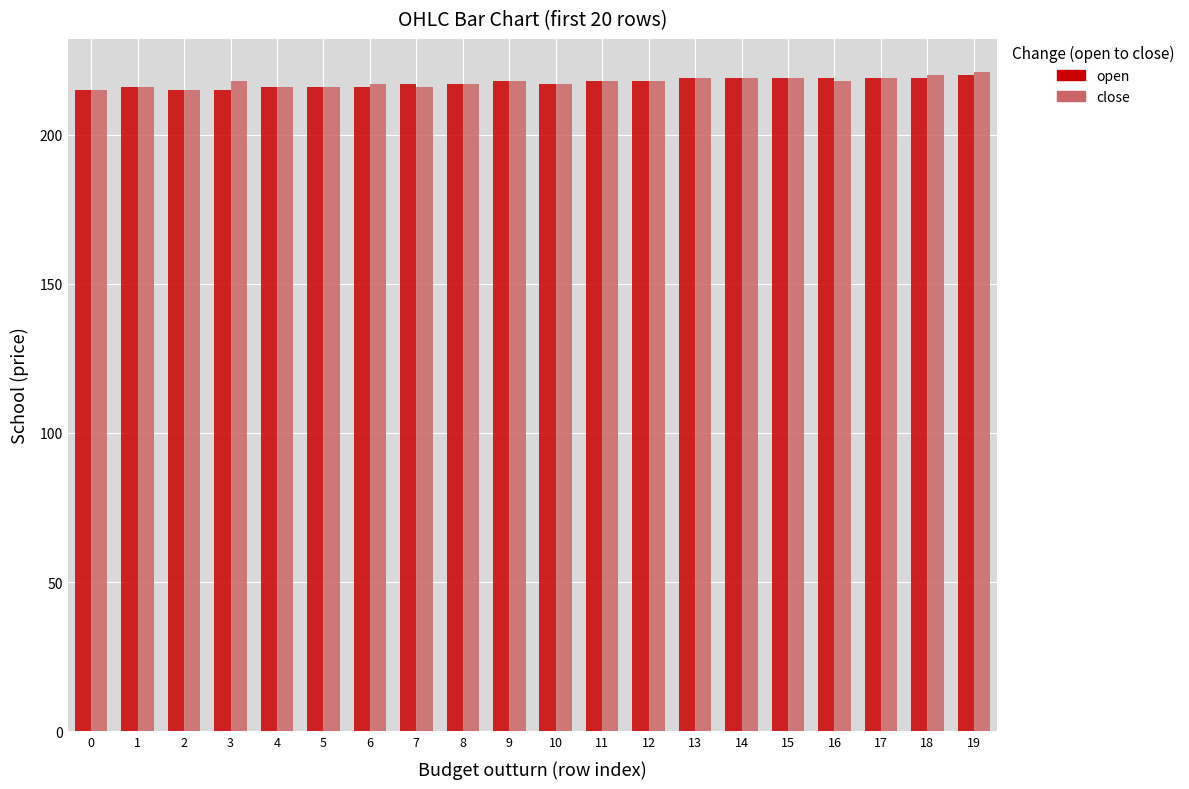

What are all the series names shown in the legend?

open, close